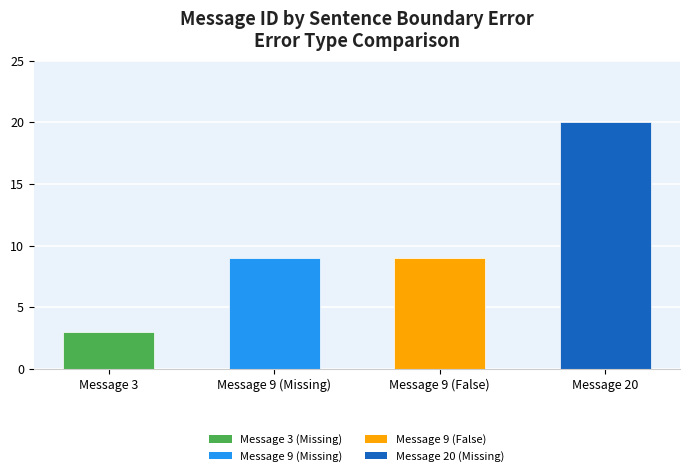

What is the difference between the values at Message 9 (False) and Message 3?

6